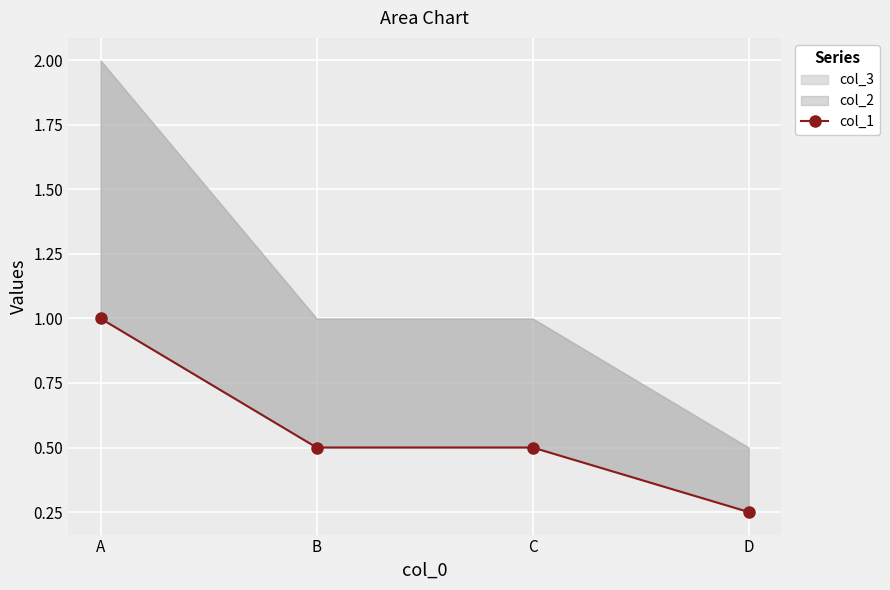

Reading left to right, extract all data points from this chart.

A=1.0	B=0.5	C=0.5	D=0.2